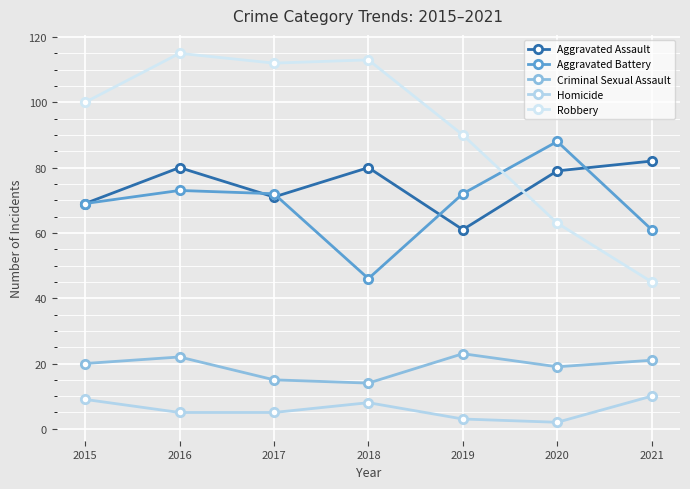

True or false: Aggravated Assault and Homicide cross at least once.

False